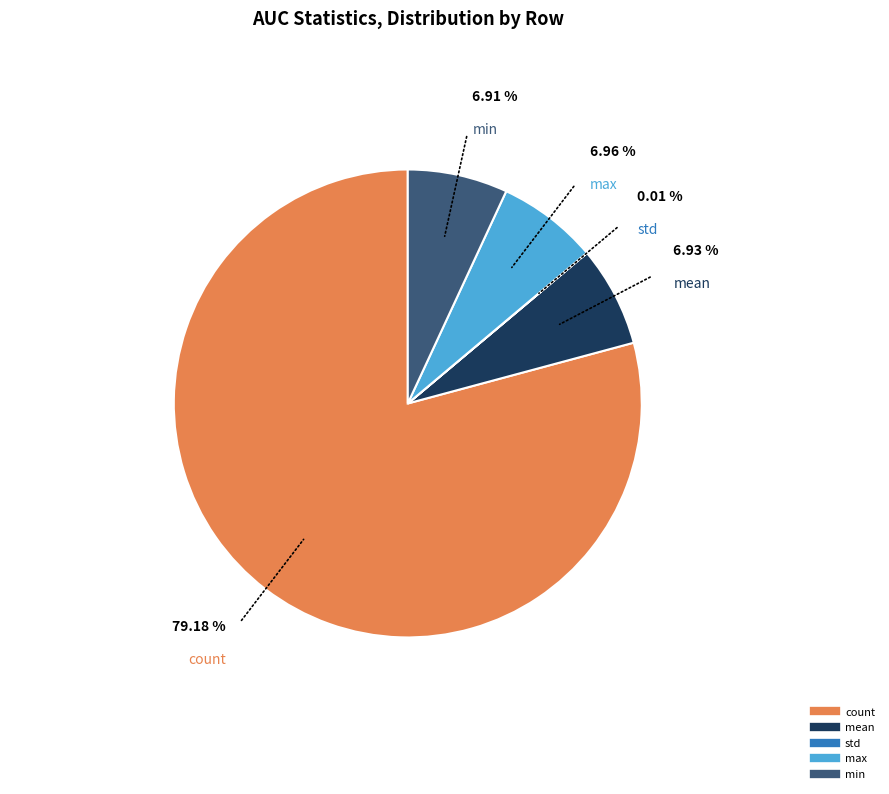

What percentage do std and min together represent?

6.9%